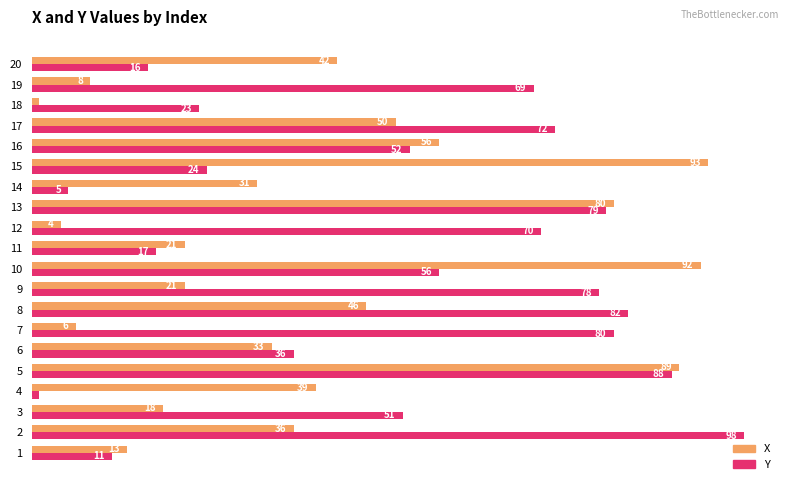

What are all the series names shown in the legend?

X, Y